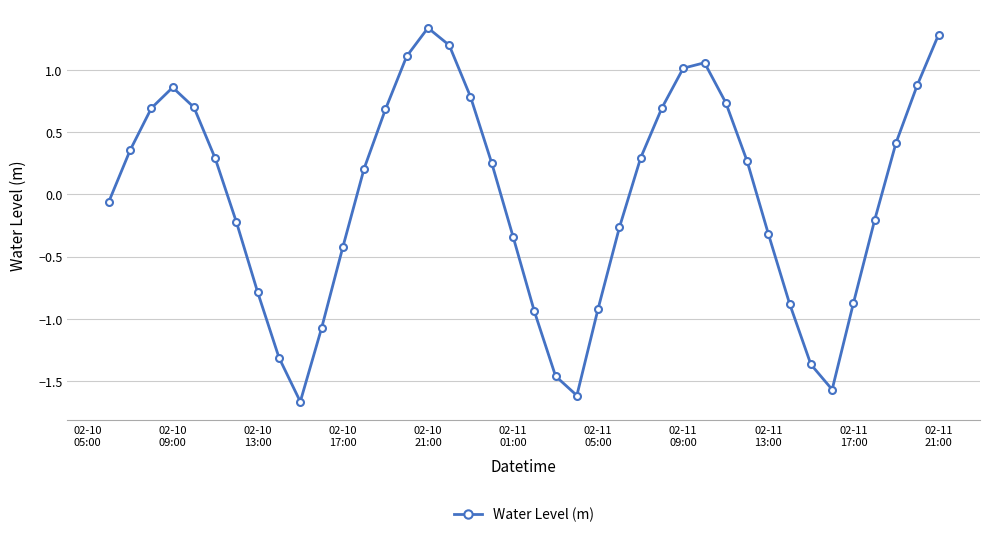

How many interior local valleys (lower than both neighbors) does the data have?

3